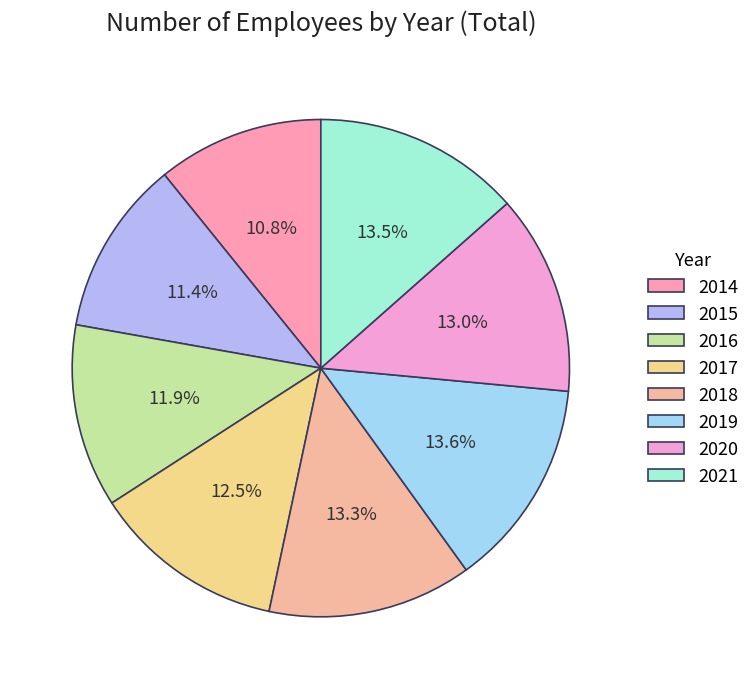

Is the sum of 2015 and 2017 greater than half?

No